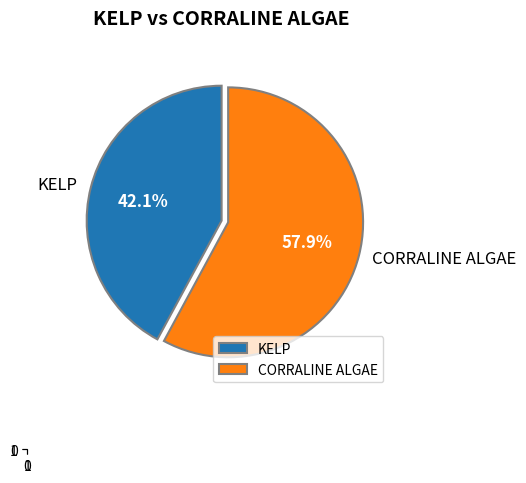

Rank the categories by value from lowest to highest.

KELP, CORRALINE ALGAE